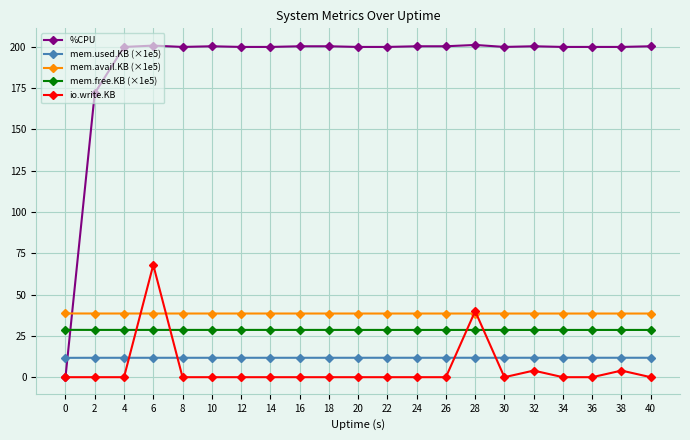

What is the difference between the highest and lowest values at 6?

189.1